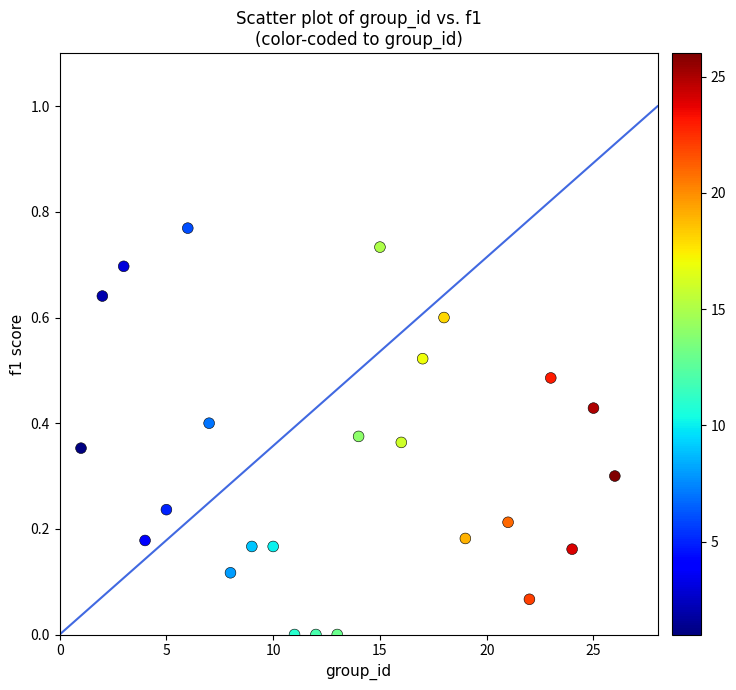

What is the range of X values (max minus min)?

25.0